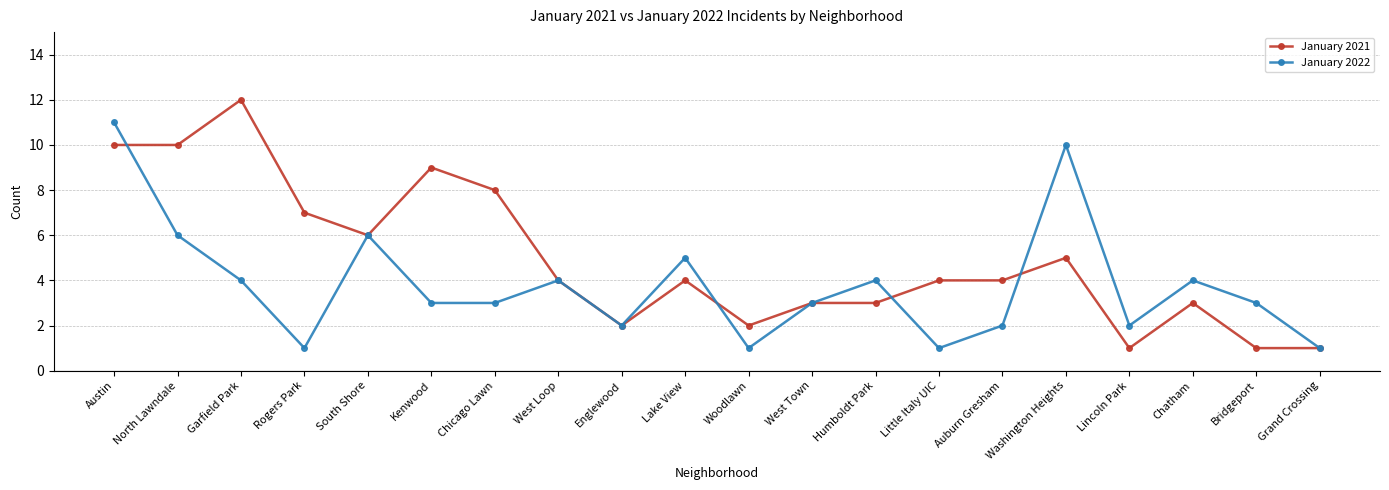

Count the number of data series in this chart.

2